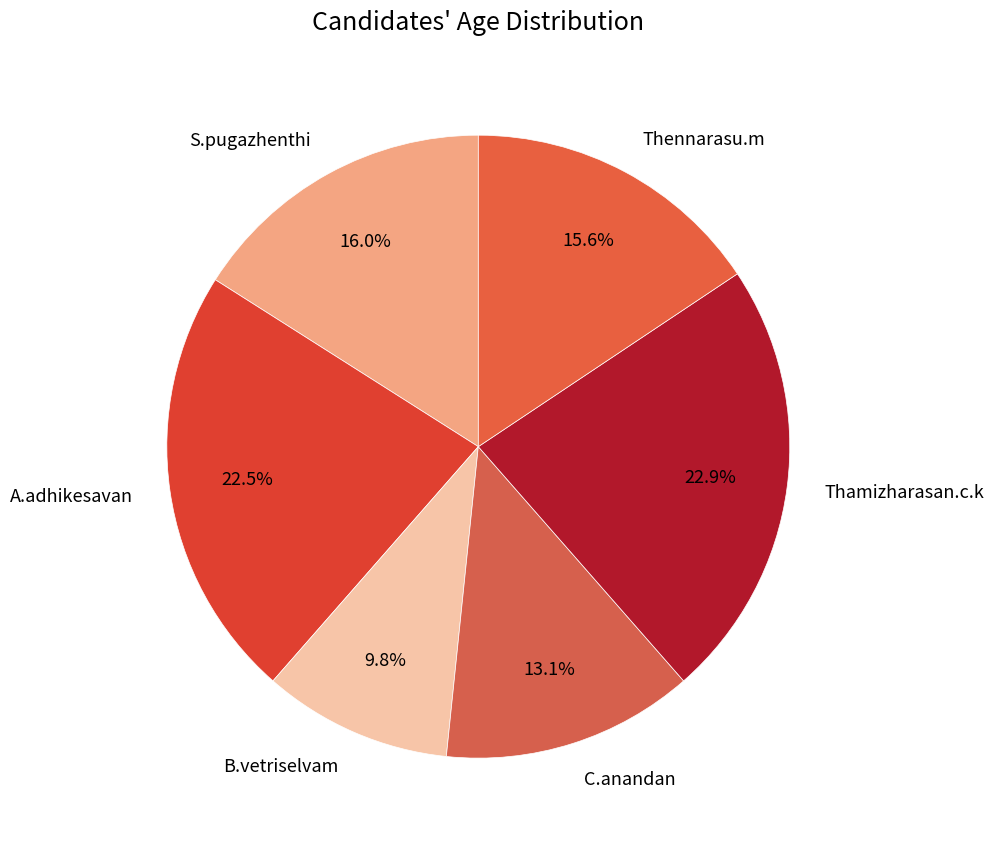

Approximately how many times larger is the value at C.anandan compared to Thennarasu.m?

0.8